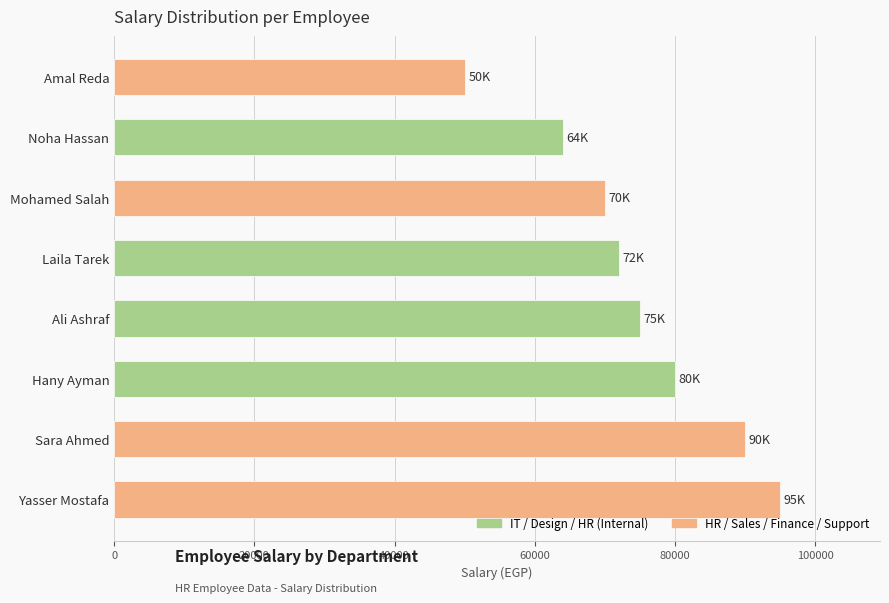

Is it true that the value at Amal Reda is 50000?

True